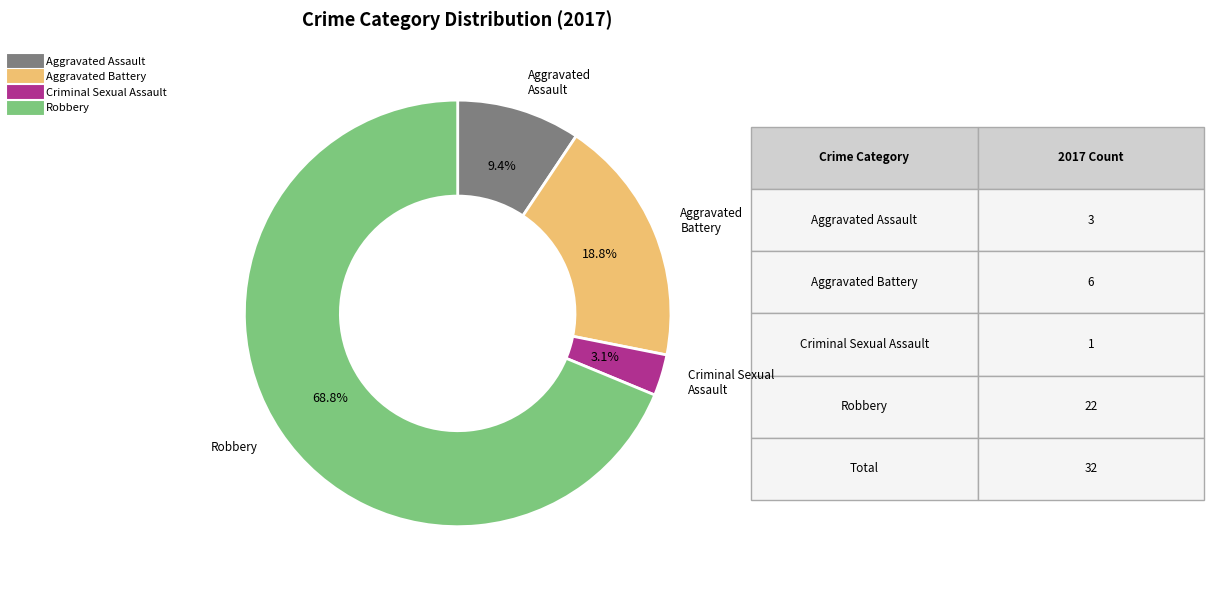

Which category has the biggest portion of the pie?

Robbery